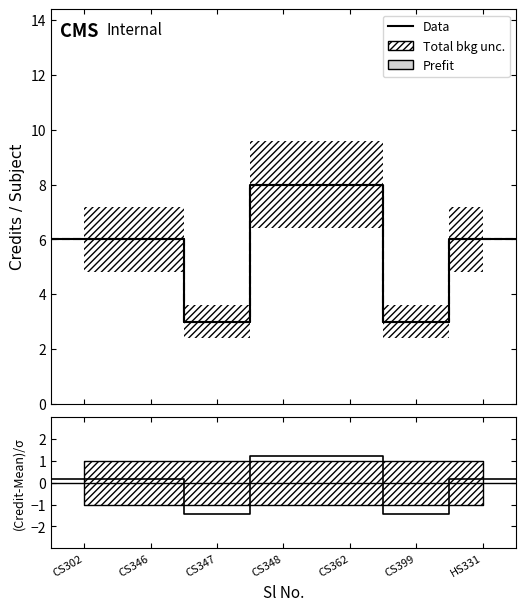

True or false: the data has more than 2 interior local peaks.

False